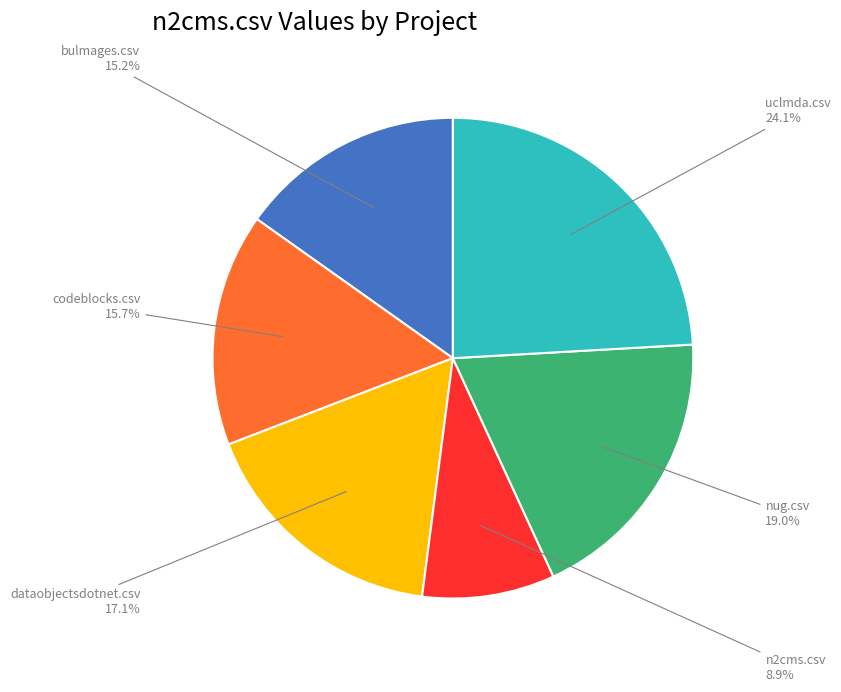

Is there any slice that represents more than half of the pie?

No